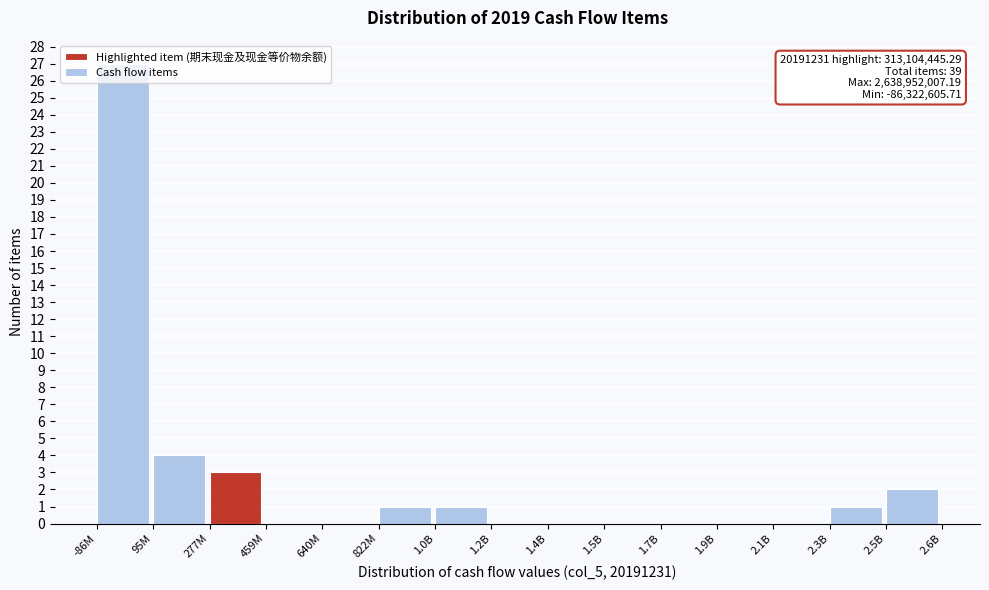

Between 1.4B and 1.0B, which is larger?

1.0B